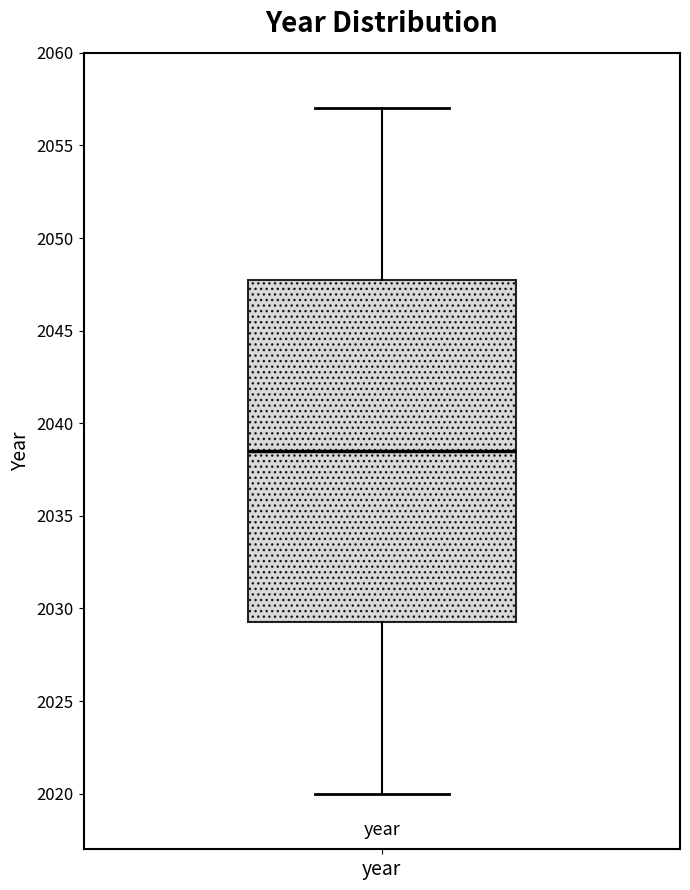

Where does the upper whisker of the box for year end on the y-axis? The values are not printed on the chart, so give them approximately, as read against the axis.

2057.0